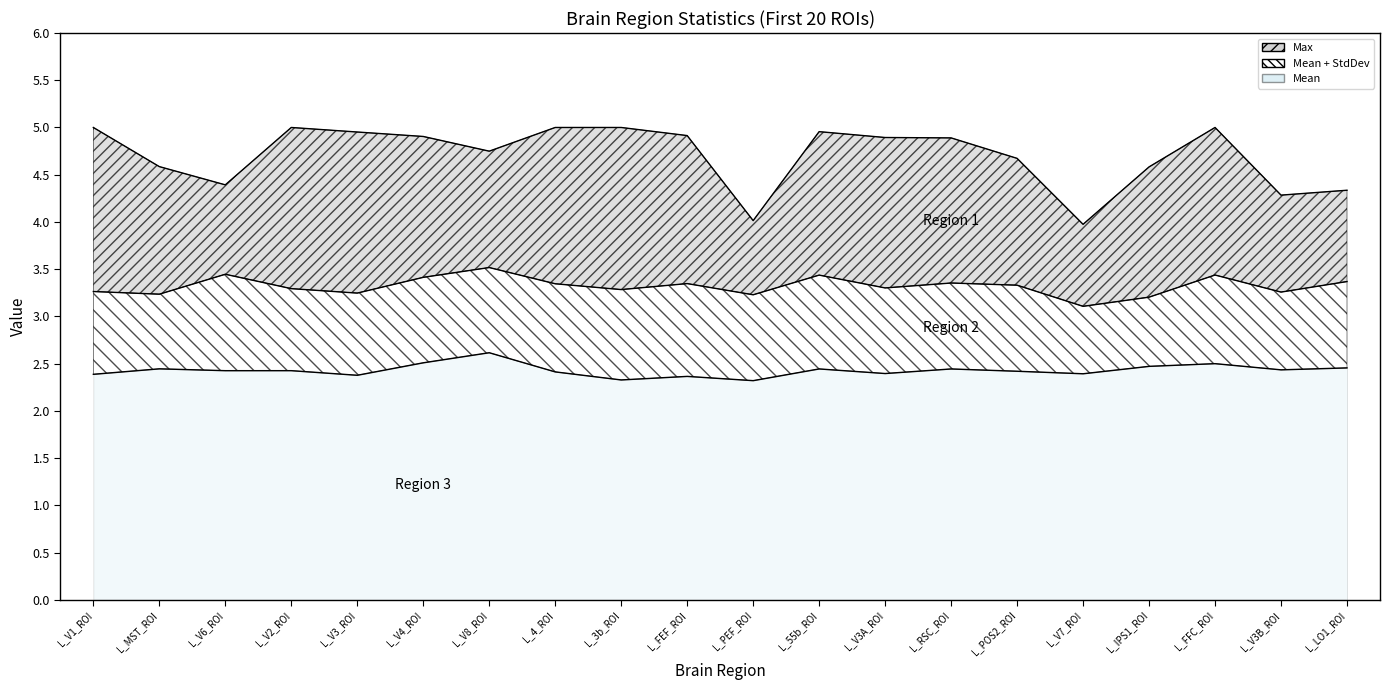

What is the maximum value shown in the chart?

5.0